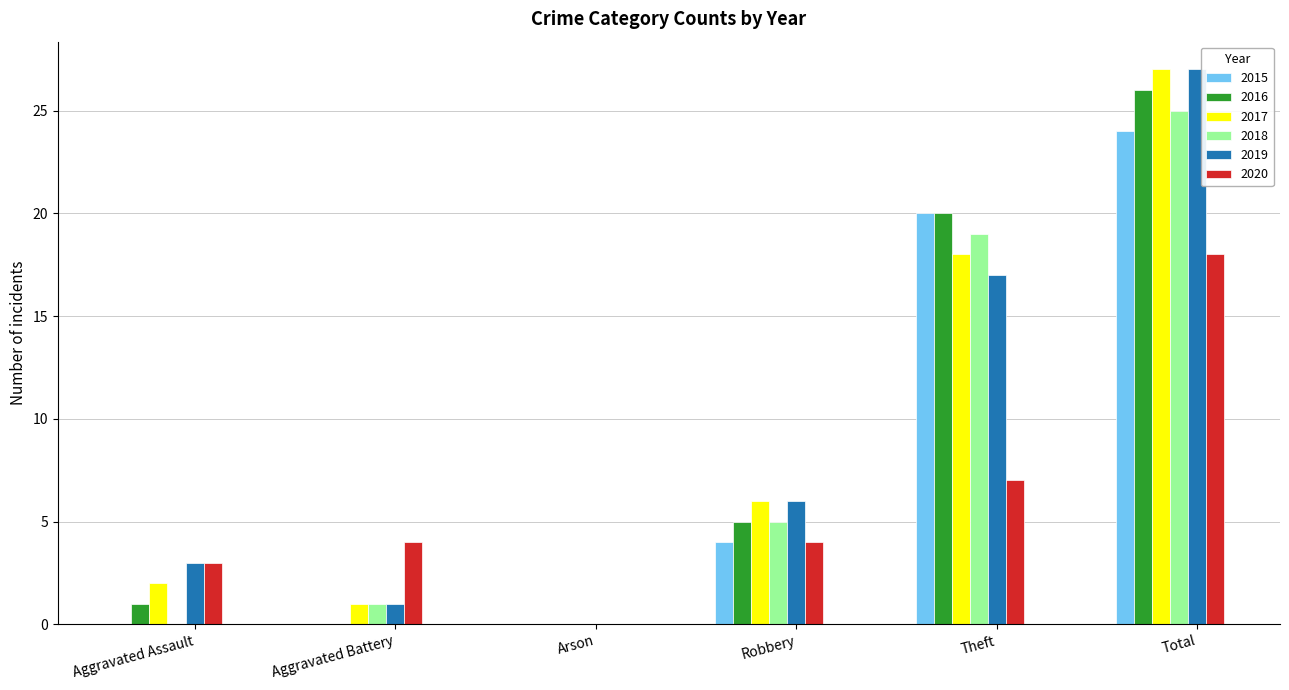

At which category is the sum across all series the highest?

Total